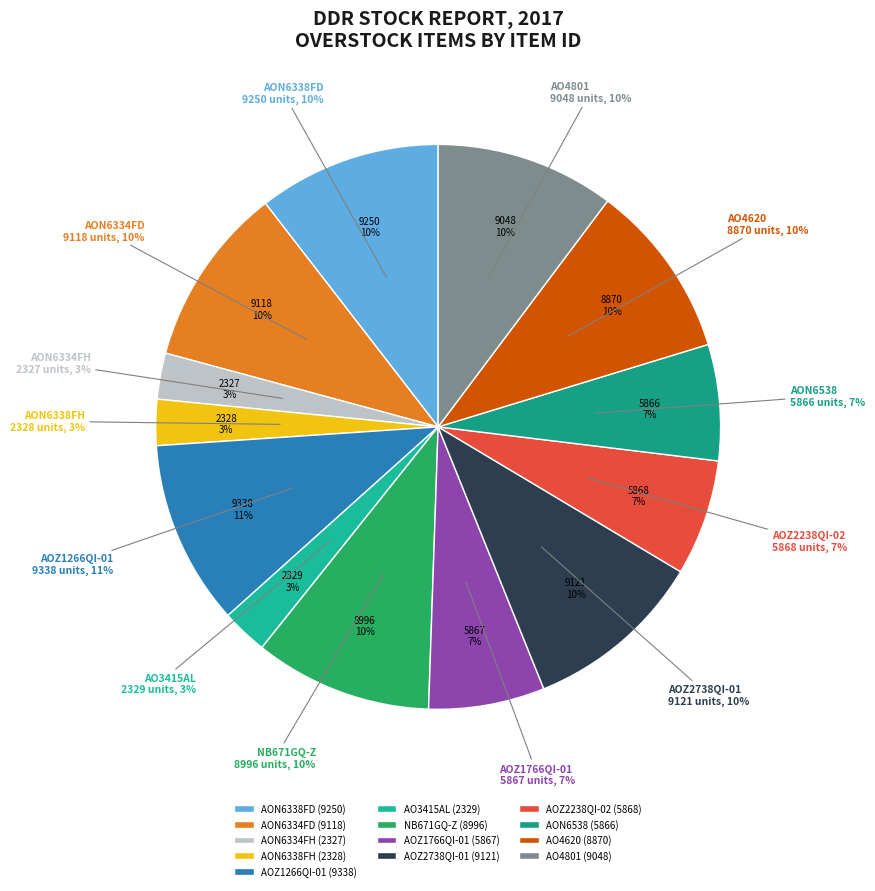

To the nearest percent, what is the difference between the largest and smallest slice percentages?

8%